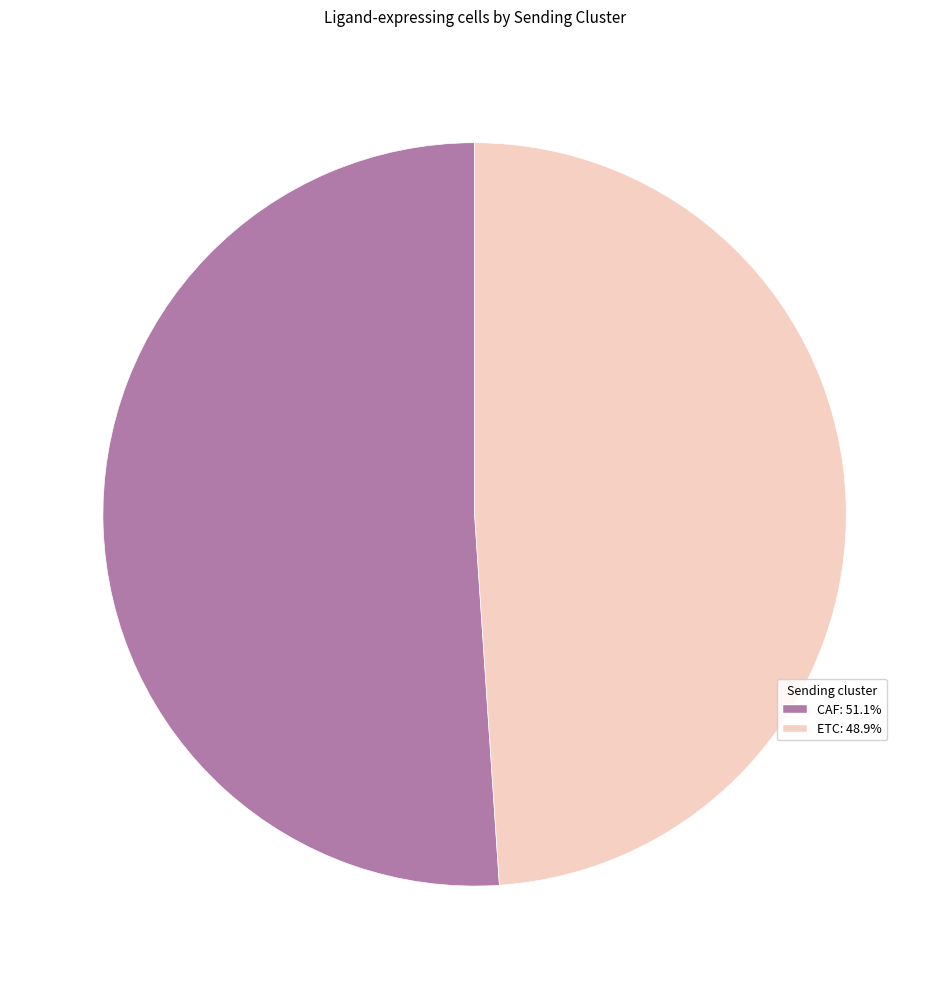

What is the ratio of the value at ETC to the value at CAF?

1.0